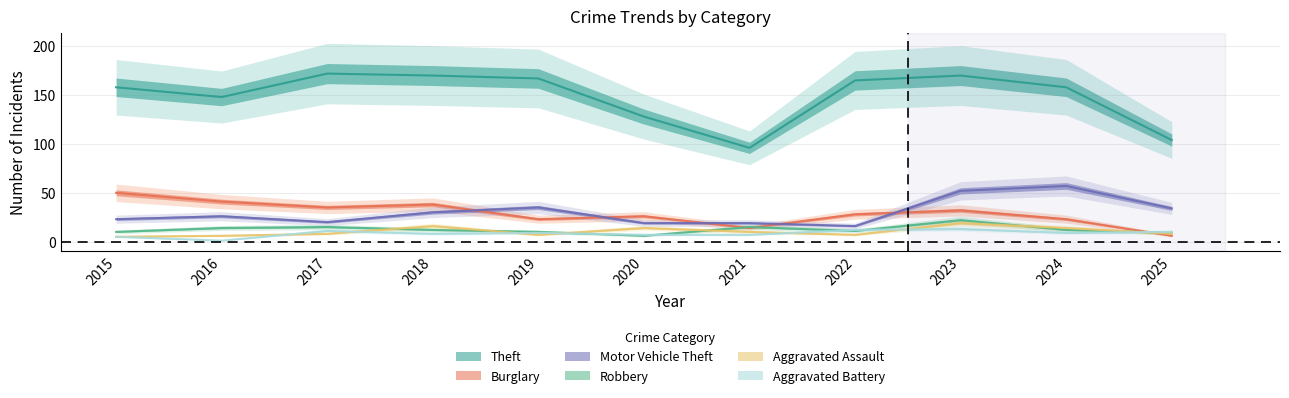

True or false: Burglary and Theft intersect in this chart.

False